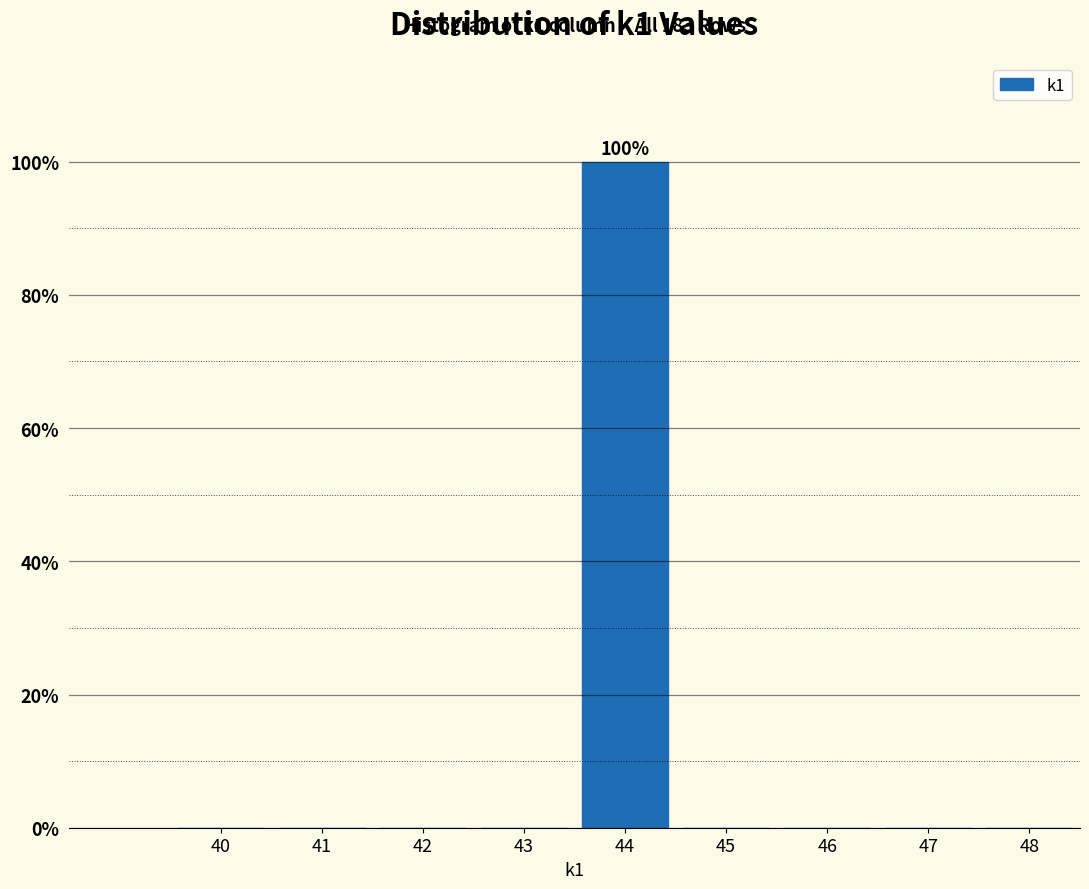

Reading left to right, extract all data points from this chart.

40=0	41=0	42=0	43=0	44=100	45=0	46=0	47=0	48=0